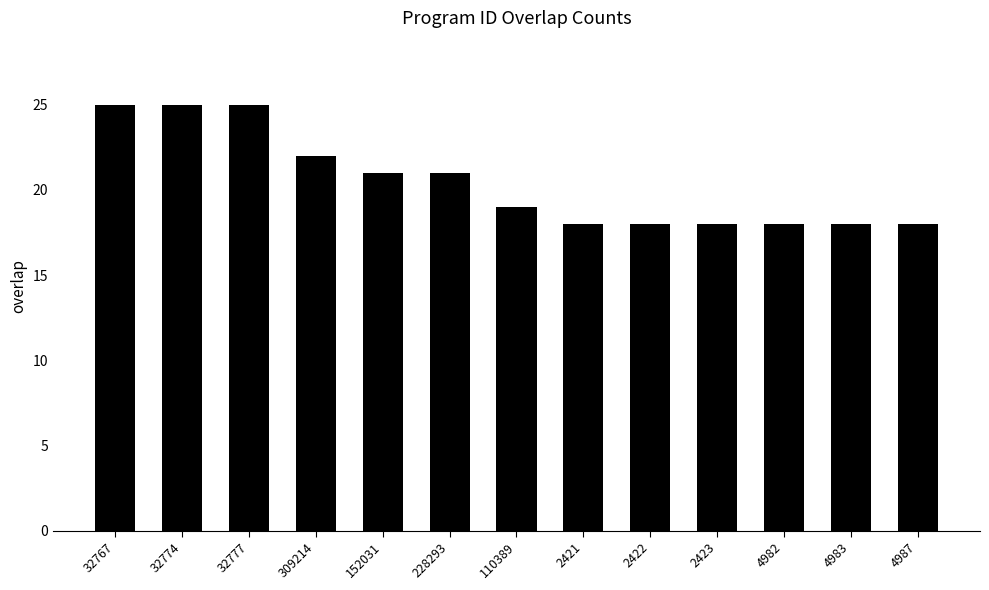

Reading left to right, transcribe all the data shown in this chart.

25	25	25	22	21	21	19	18	18	18	18	18	18